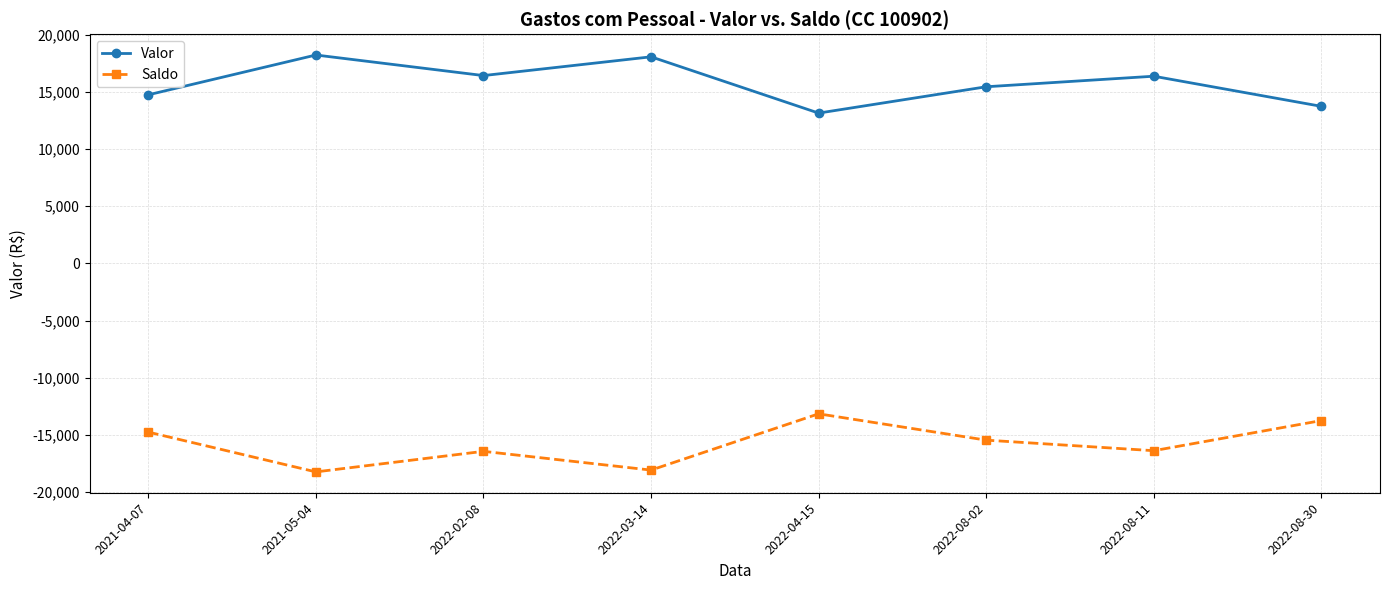

What is the difference between the second highest and minimum values in the Saldo series?

4488.2